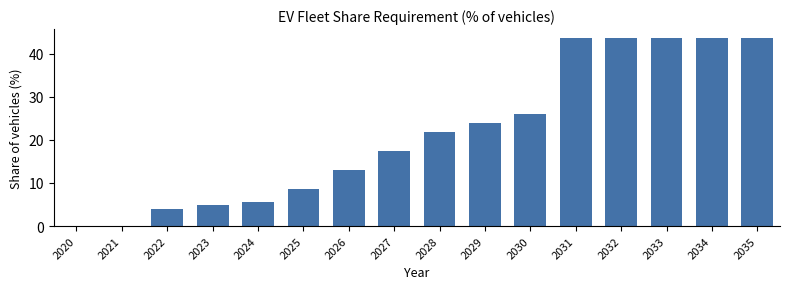

Reading left to right, what are all the values shown in this chart?

2020=0.0	2021=0.0	2022=3.9	2023=4.8	2024=5.7	2025=8.7	2026=13.0	2027=17.4	2028=21.7	2029=23.9	2030=26.1	2031=43.5	2032=43.5	2033=43.5	2034=43.5	2035=43.5